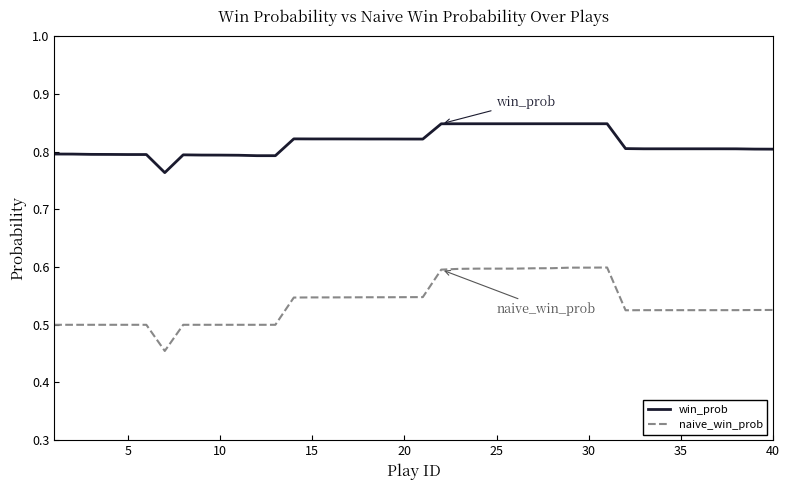

Which series has the largest total across all categories?

win_prob